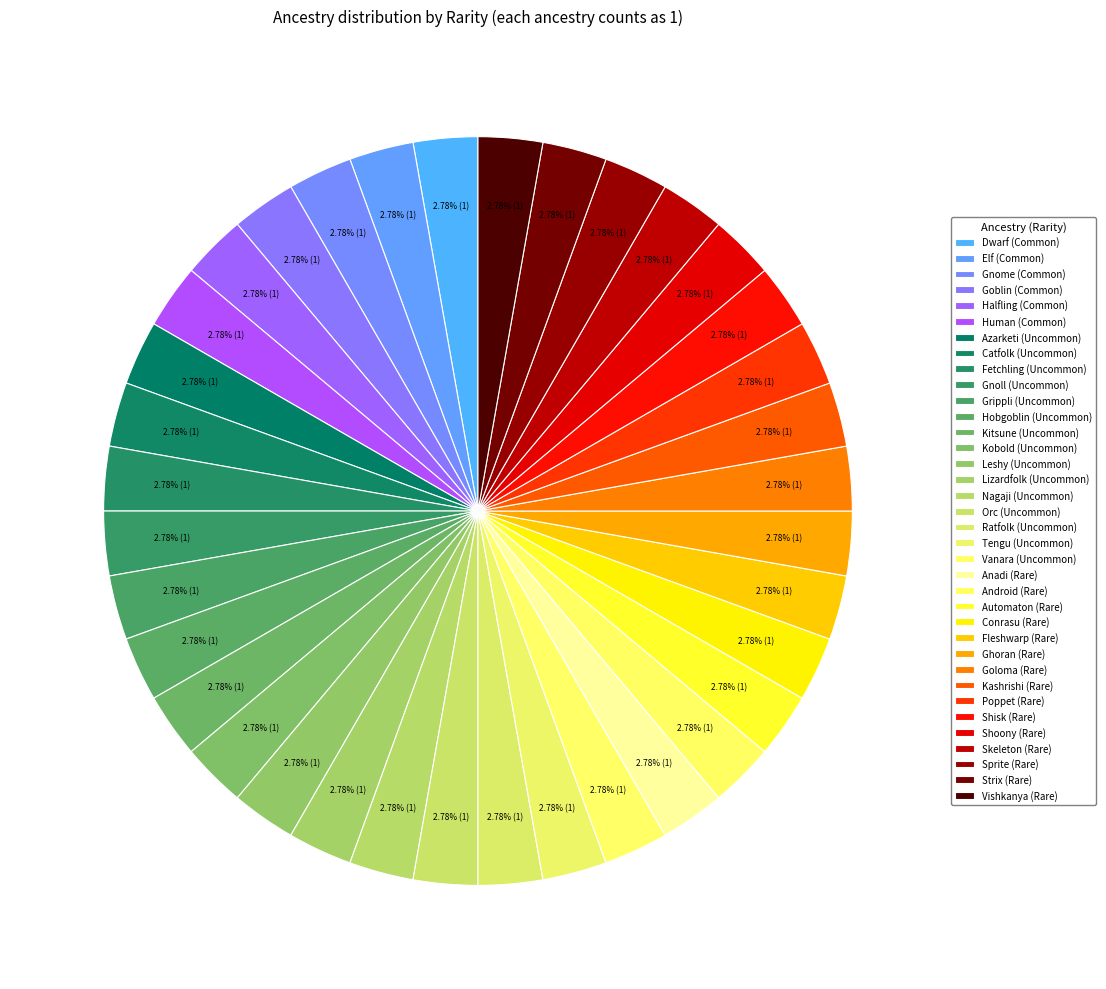

How many segments does this pie chart have?

36